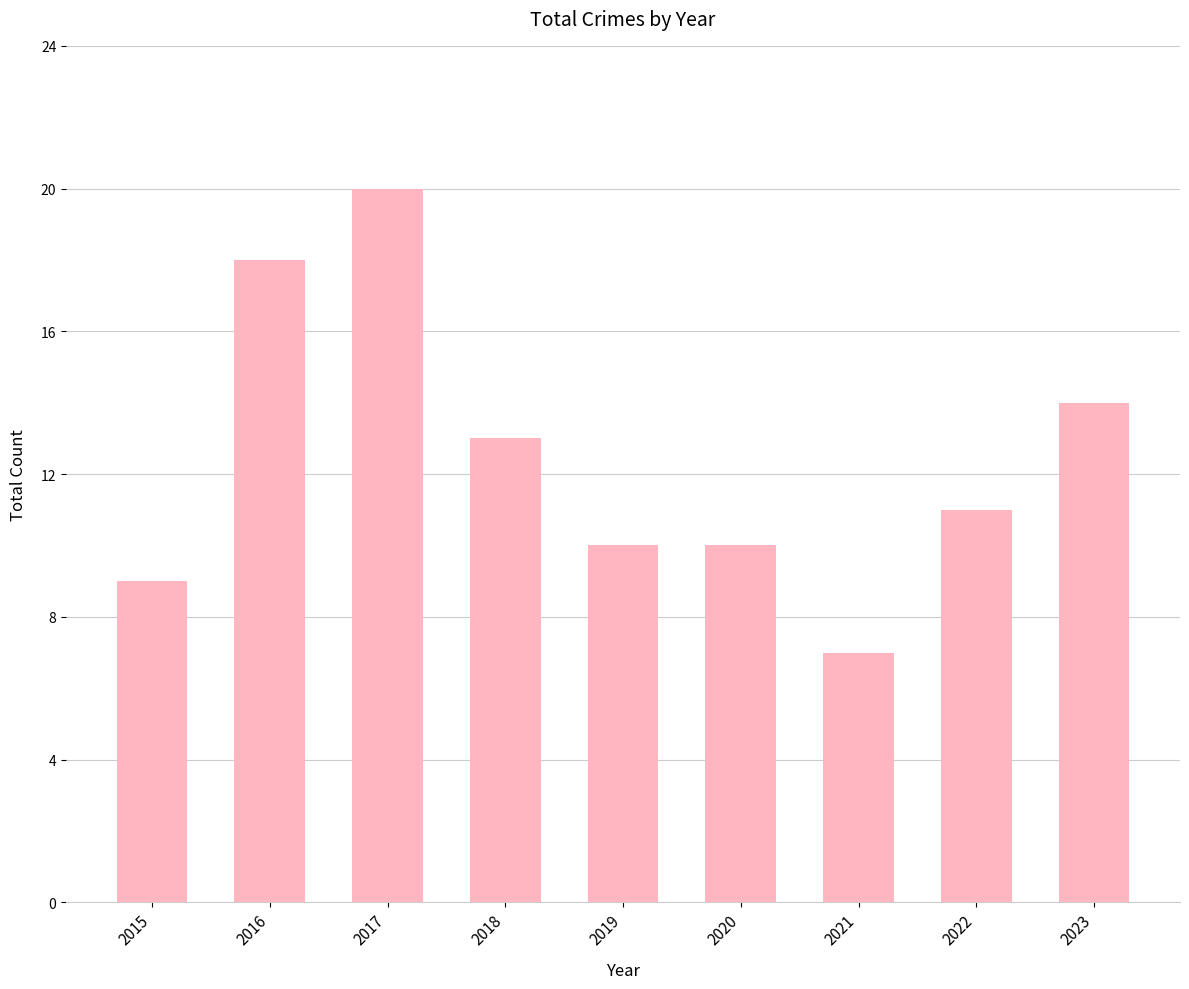

What is the difference between the maximum and minimum values?

13